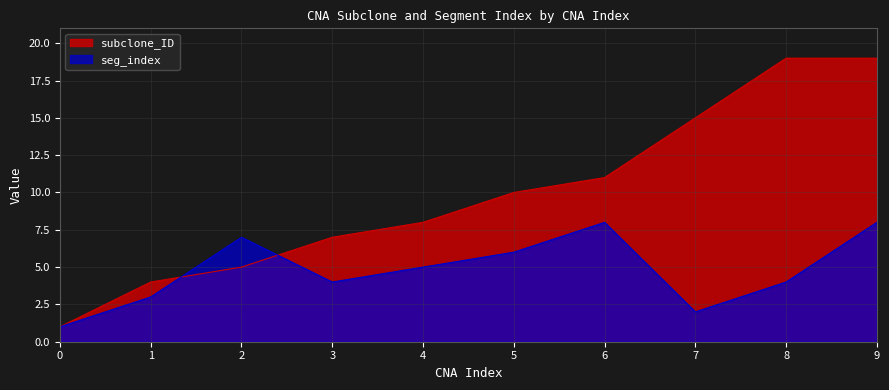

Reading left to right, transcribe all the data shown in this chart.

subclone_ID: 0=1	1=4	2=5	3=7	4=8	5=10	6=11	7=15	8=19	9=19
seg_index: 0=1	1=3	2=7	3=4	4=5	5=6	6=8	7=2	8=4	9=8